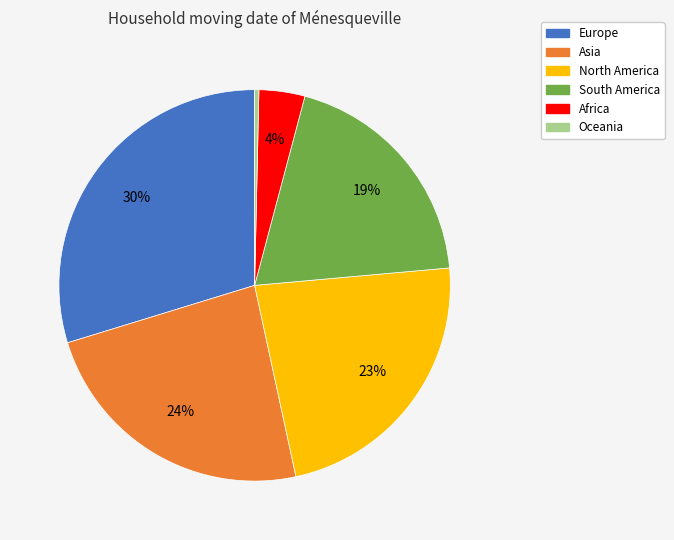

Is there a majority slice in this chart?

No